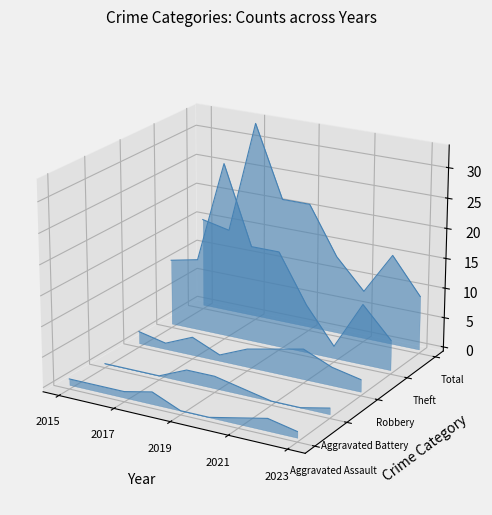

What is the label of the 8th point from the right?

2017